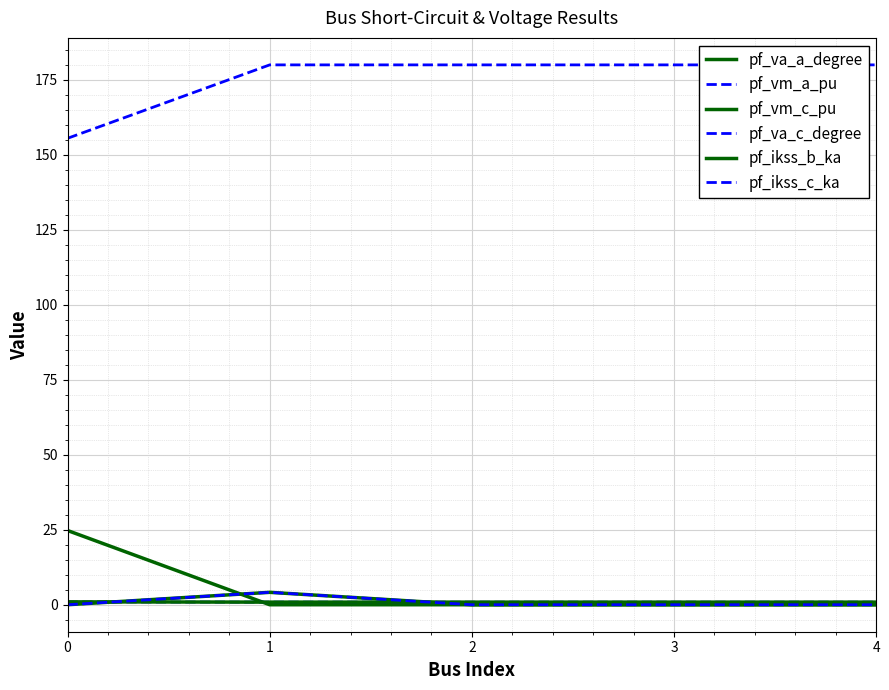

Is it true that pf_ikss_b_ka equals 1.7 at 1?

False